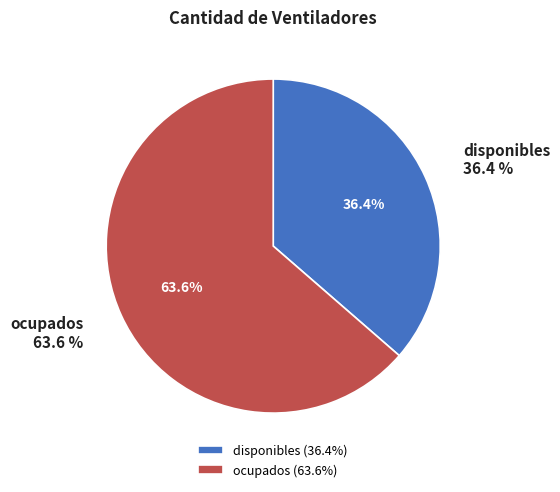

How many segments does this pie chart have?

2